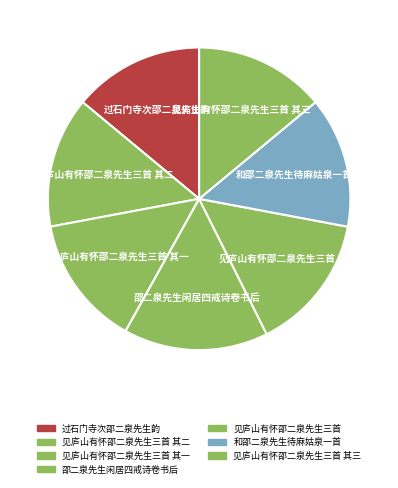

Is there a majority slice in this chart?

No